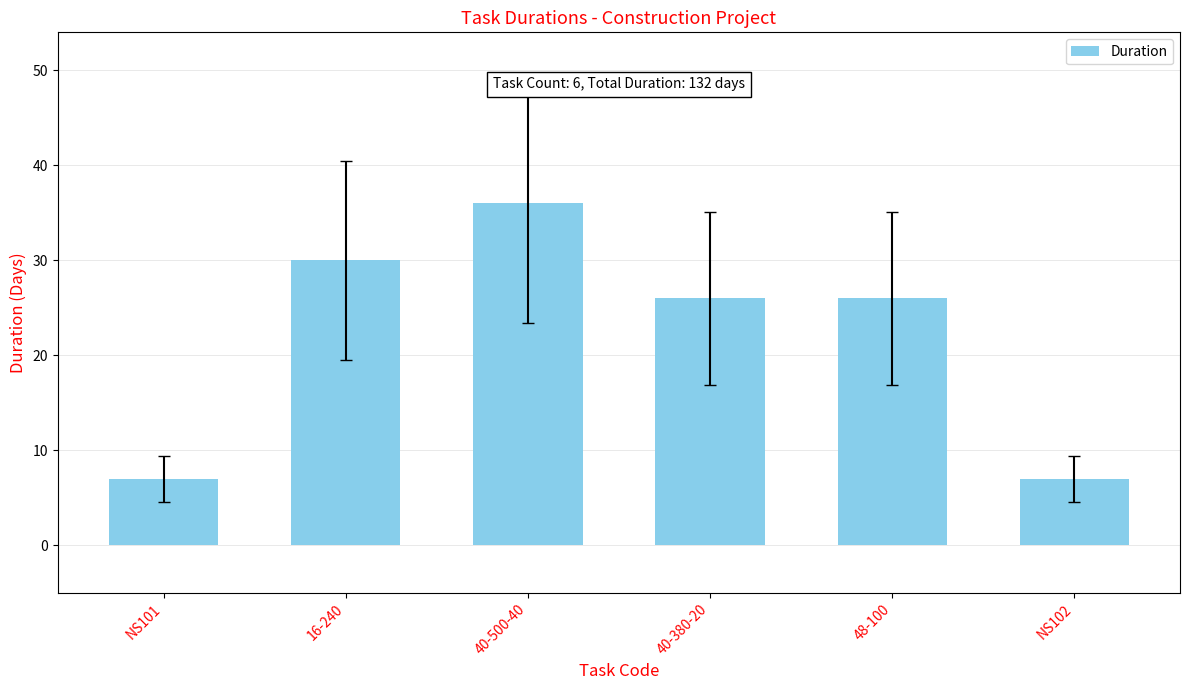

What is the ratio of the value at 48-100 to the value at 40-380-20?

1.0